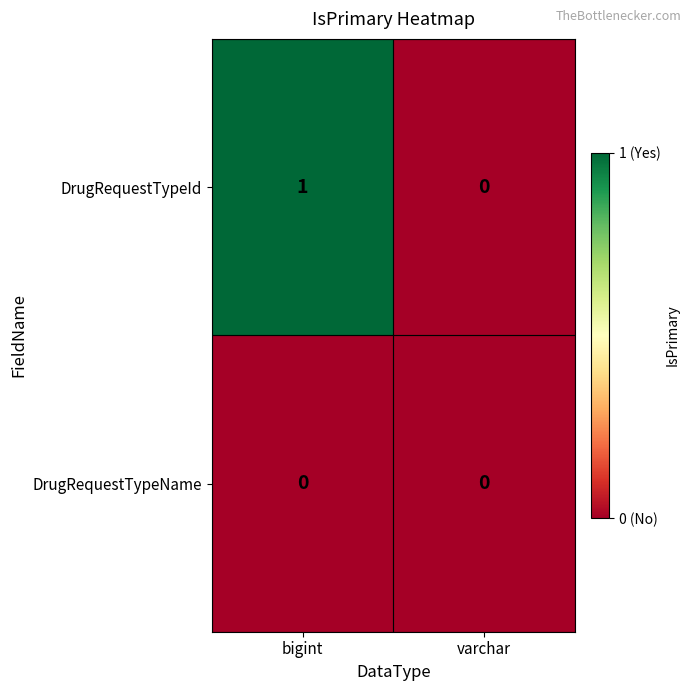

Rank the series by their maximum value, from highest to lowest.

DrugRequestTypeId, DrugRequestTypeName